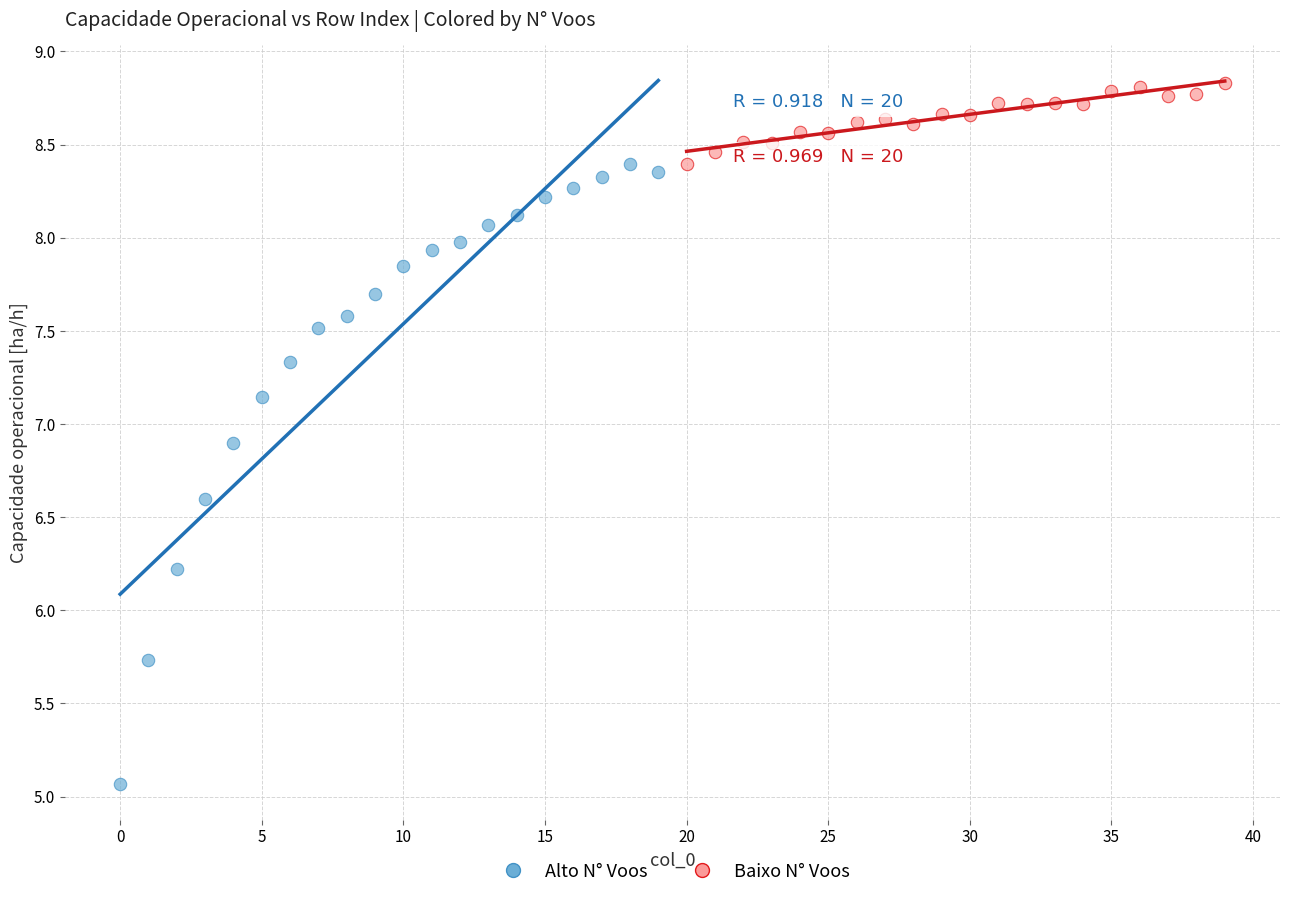

Which series has the largest Y range (max minus min)?

Alto N° Voos